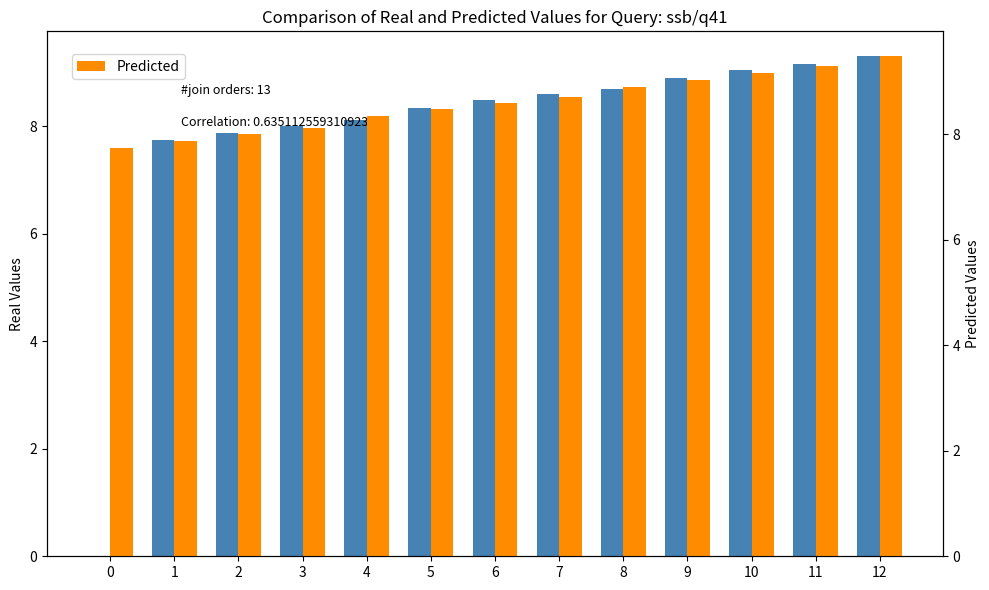

What is the sum of all Predicted values?

111.7